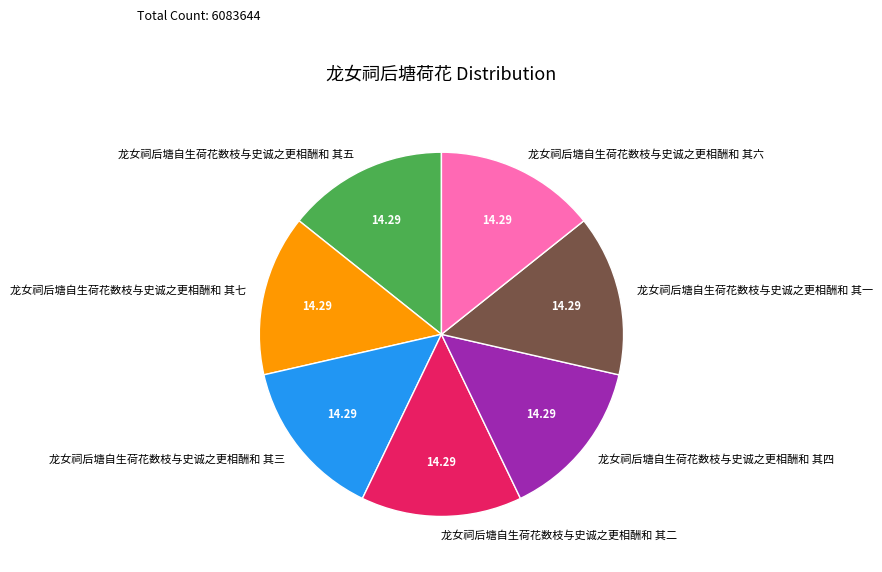

Do 龙女祠后塘自生荷花数枝与史诚之更相酬和 其四 and 龙女祠后塘自生荷花数枝与史诚之更相酬和 其五 together represent more than half of the pie?

No